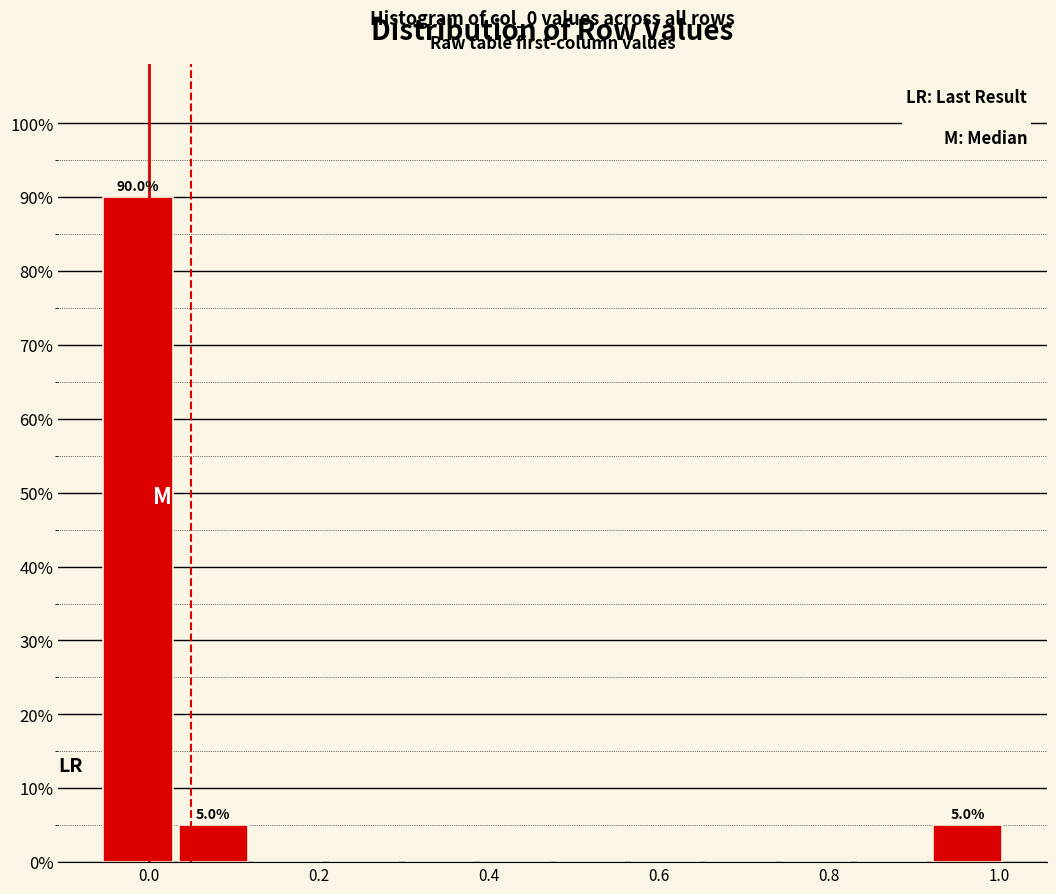

Over which range of the x-axis is the bar tallest?

-0.06 to 0.04